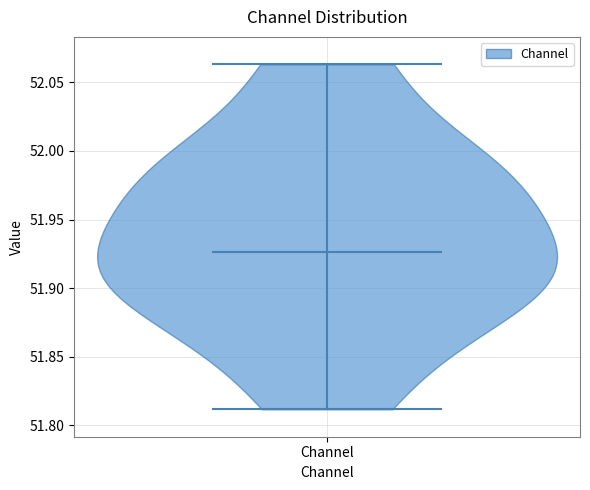

Read this violin plot against the y-axis: where its median line is, and the lowest and highest points the violin reaches. The values are not printed on the chart, so give them approximately, as read against the axis.

median line 51.925, lowest point 51.810, highest point 52.065